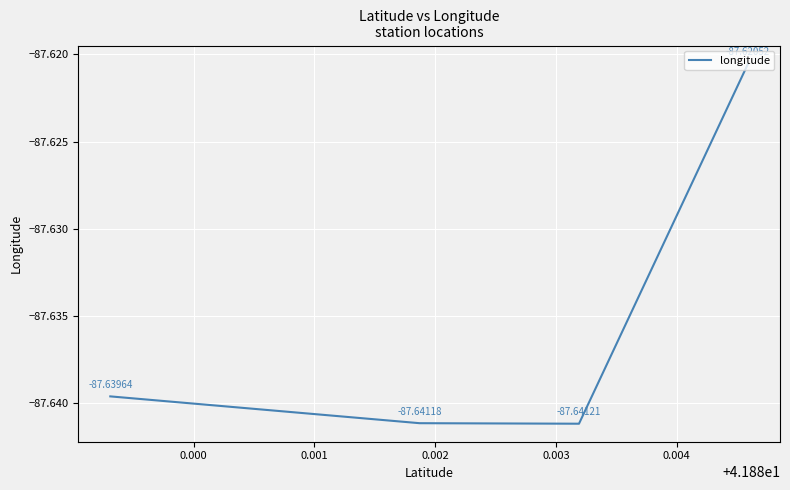

How many interior local valleys (lower than both neighbors) does the data have?

1